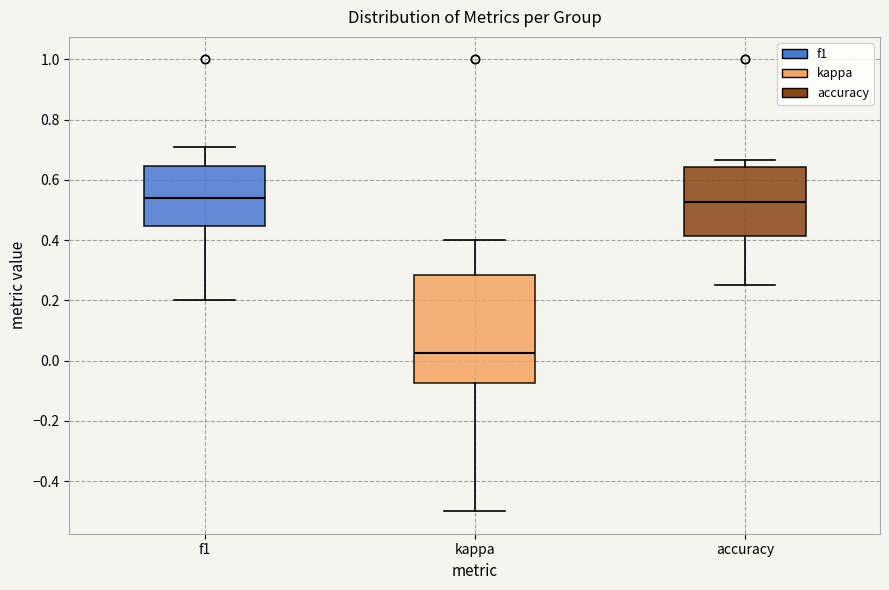

Where does the lower whisker of the box for kappa end on the y-axis? The values are not printed on the chart, so give them approximately, as read against the axis.

-0.50